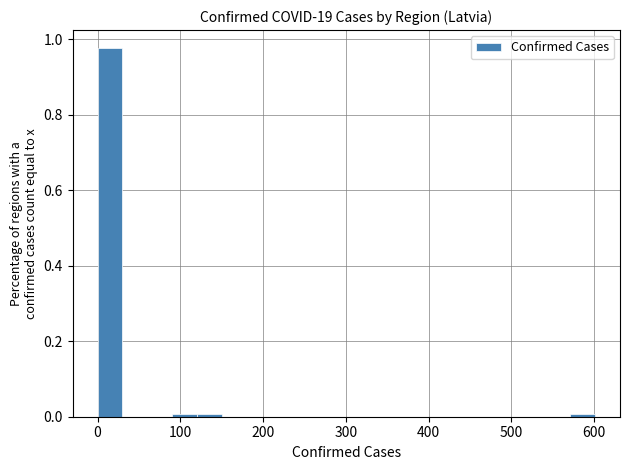

Around what value on the x-axis is the tallest bar? Give the approximate position of its centre, as read against the axis.

20